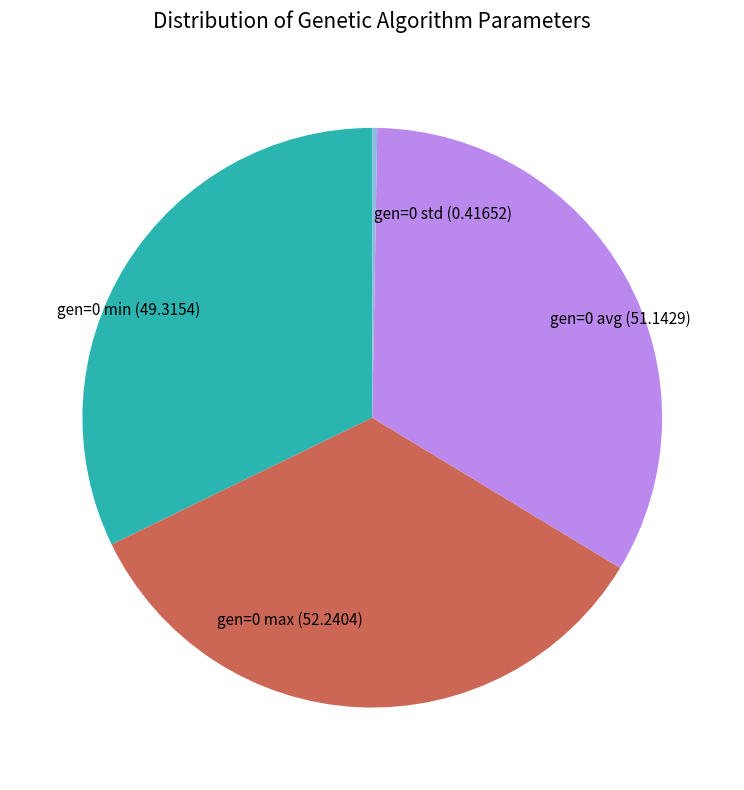

Approximately how many times larger is the value at gen=0 avg compared to gen=0 min?

1.0